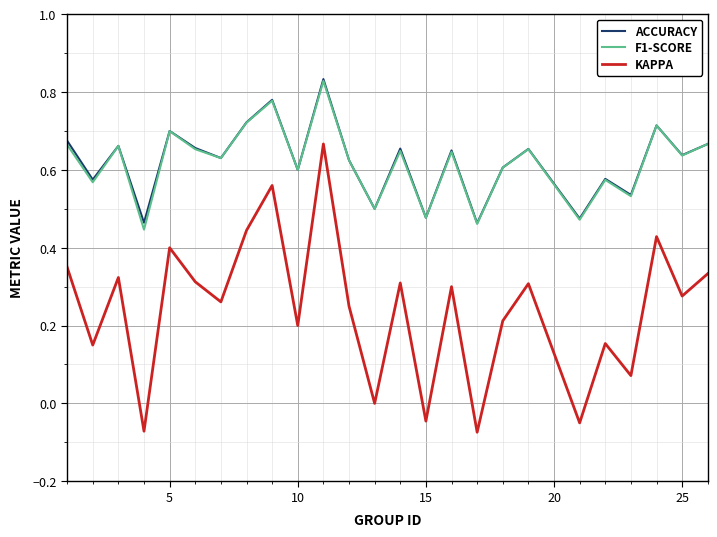

Which series has the widest spread of values?

KAPPA